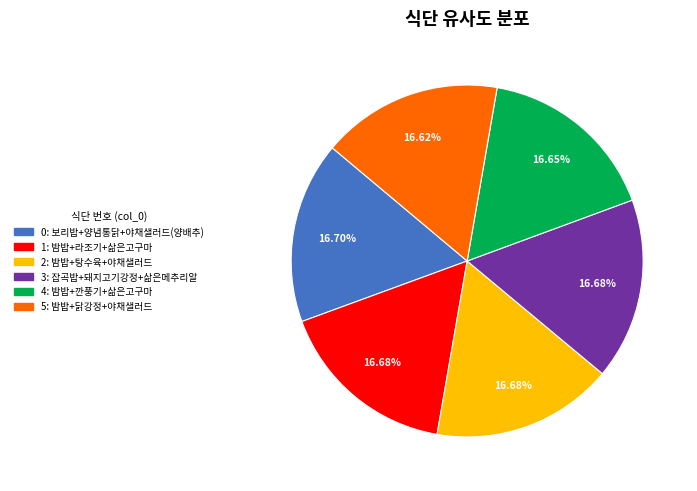

How many slices are in this pie chart?

6